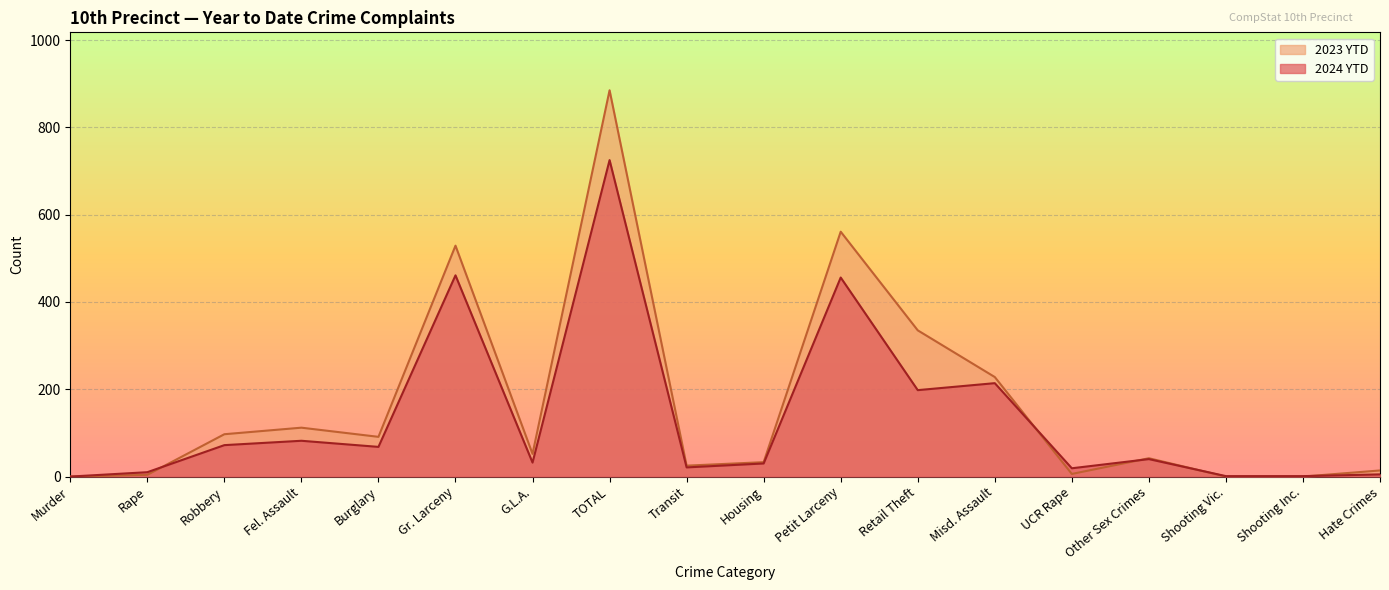

Count the number of categories in the chart.

18